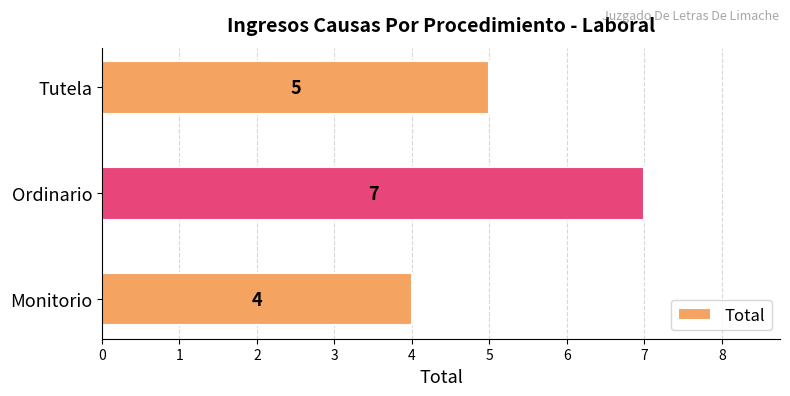

What is the ratio of the value at Ordinario to the value at Tutela?

1.4